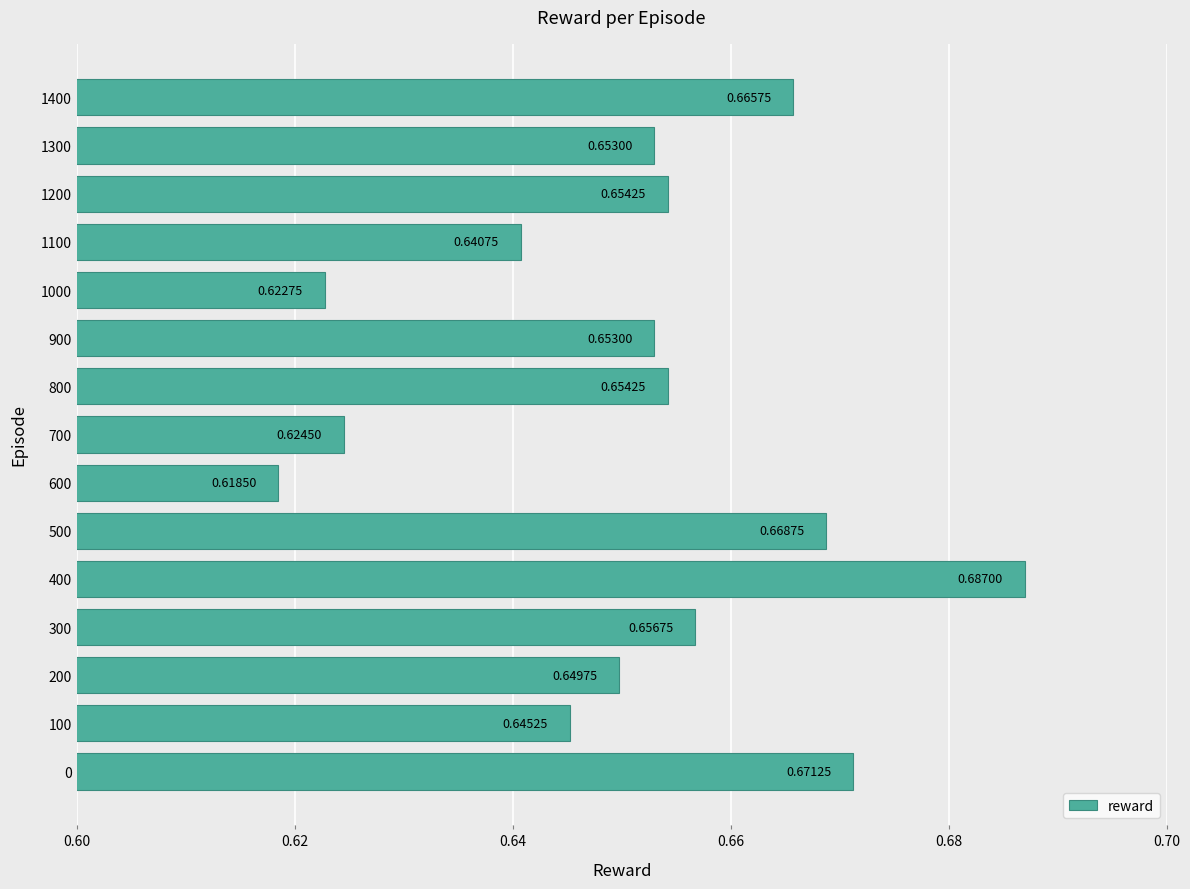

What is the sum of the values at 900 and 1400?

1.3